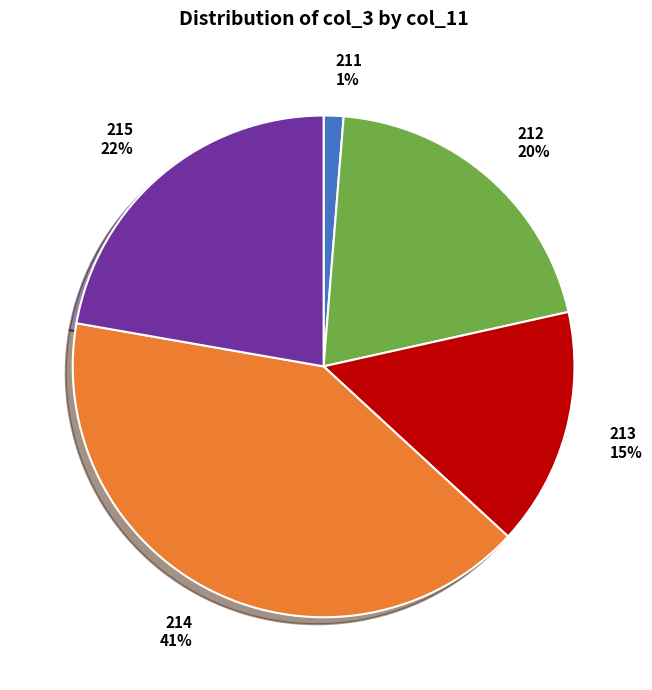

To the nearest percent, what is the average slice percentage?

20%